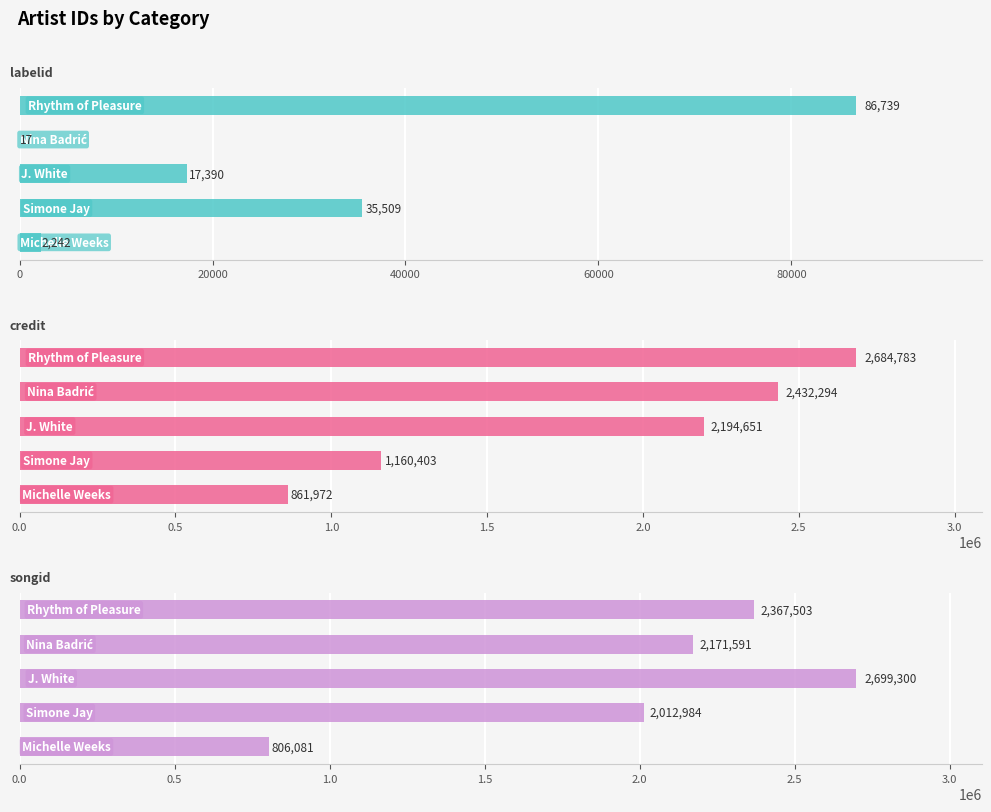

Between 20000 and 80000, which series saw the biggest shift?

credit